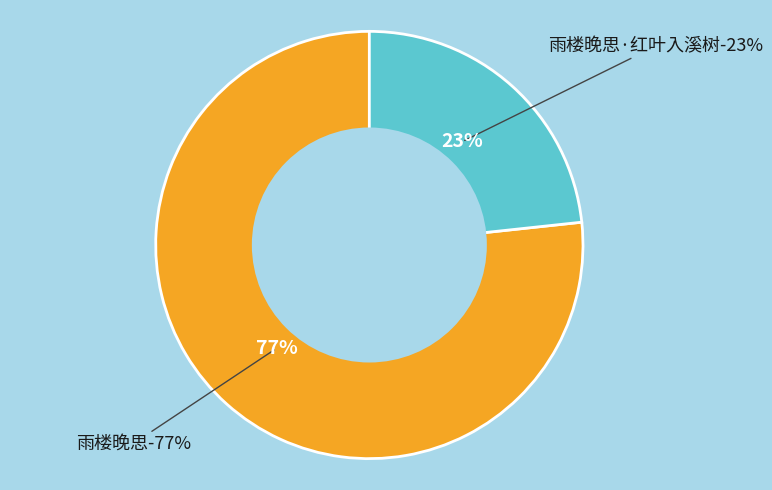

Which category has the biggest portion of the pie?

雨楼晚思